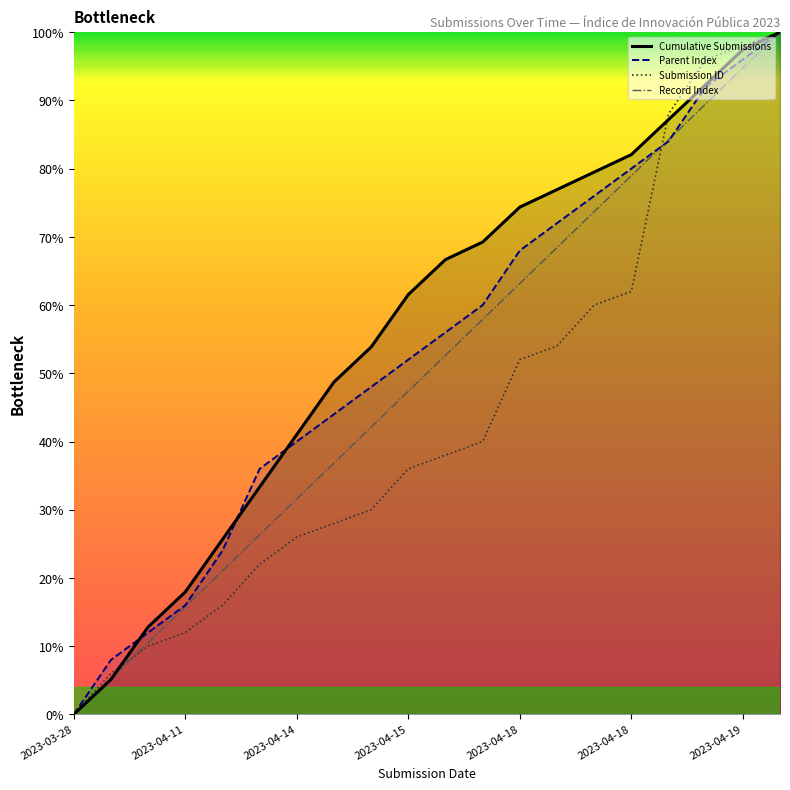

Between 2023-04-11 and 18, which series saw the biggest shift?

Cumulative Submissions